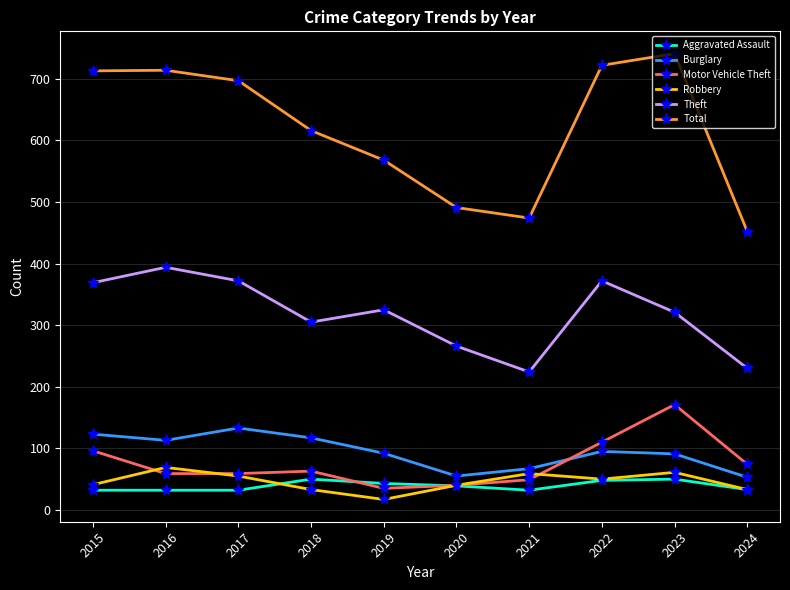

True or false: Robbery has more than 1 interior local peaks.

True